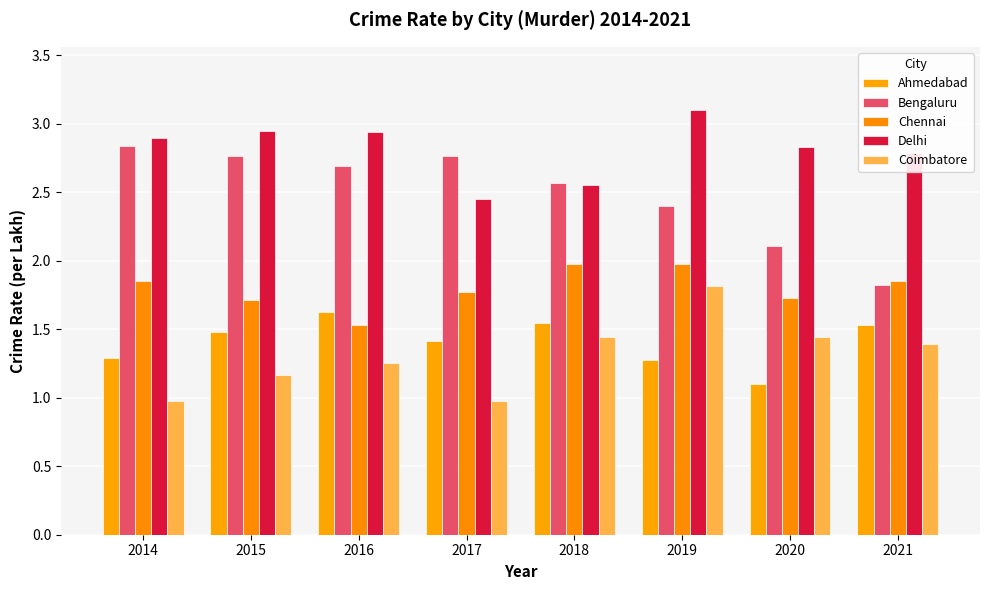

Reading left to right, extract all data points from this chart.

Ahmedabad: 2014=1.3	2015=1.5	2016=1.6	2017=1.4	2018=1.5	2019=1.3	2020=1.1	2021=1.5
Bengaluru: 2014=2.8	2015=2.8	2016=2.7	2017=2.8	2018=2.6	2019=2.4	2020=2.1	2021=1.8
Chennai: 2014=1.9	2015=1.7	2016=1.5	2017=1.8	2018=2.0	2019=2.0	2020=1.7	2021=1.9
Delhi: 2014=2.9	2015=2.9	2016=2.9	2017=2.5	2018=2.6	2019=3.1	2020=2.8	2021=2.8
Coimbatore: 2014=1.0	2015=1.2	2016=1.3	2017=1.0	2018=1.4	2019=1.8	2020=1.4	2021=1.4